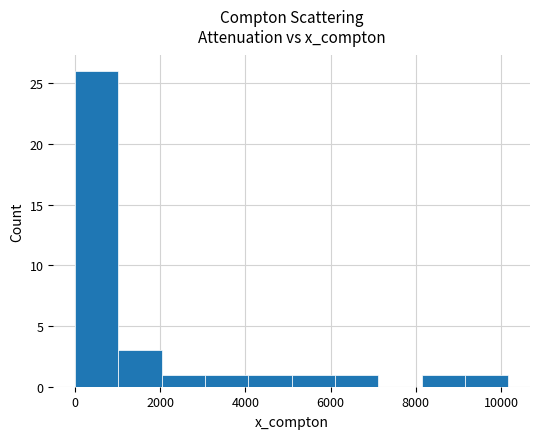

Which range on the x-axis has the tallest bar?

0 to 1000